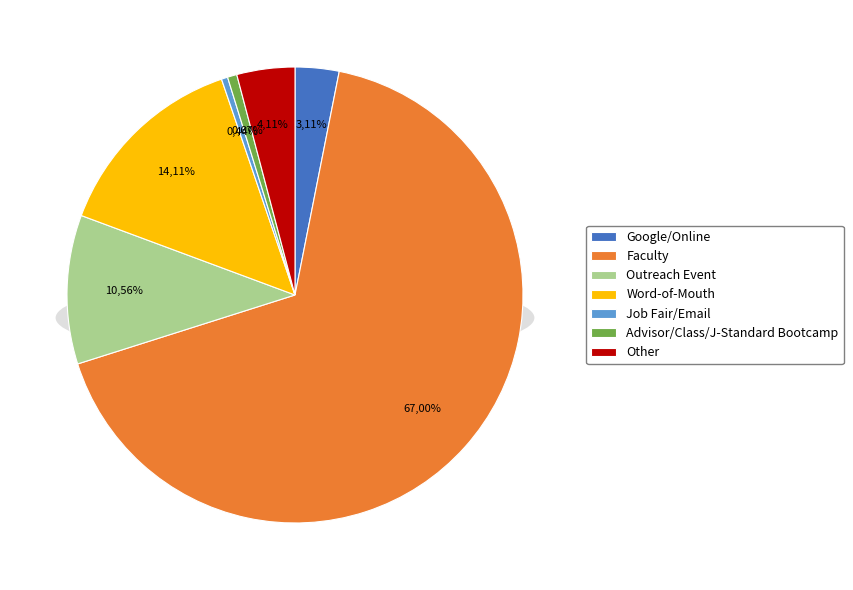

The Advisor/Class/J-Standard Bootcamp slice represents 11% of the pie. True or false?

False